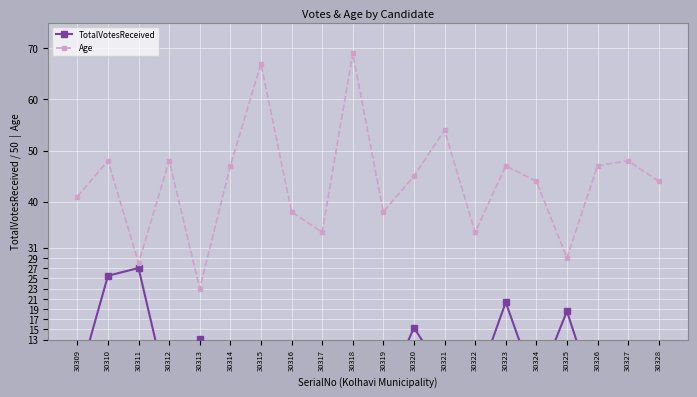

What value does the Age series have at 30317?

34